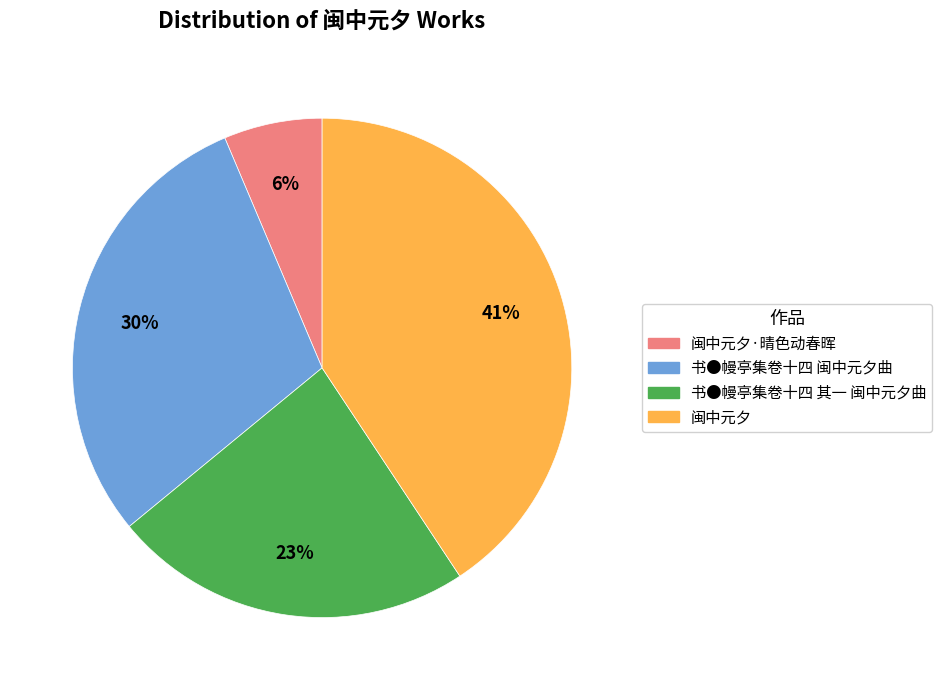

To the nearest percent, what portion does 书●幔亭集卷十四 其一 闽中元夕曲 represent?

23%